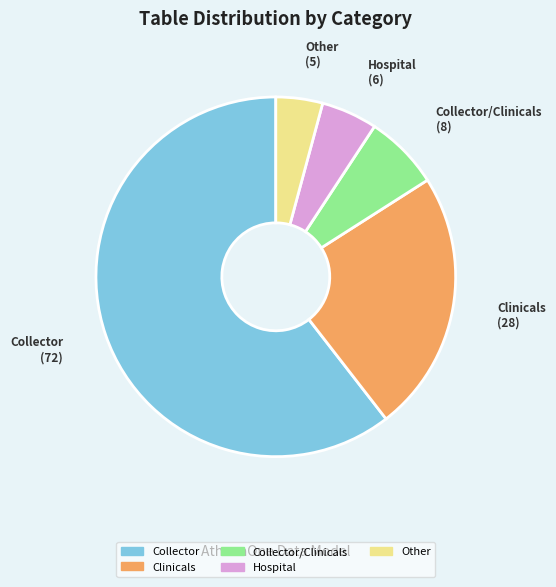

How many segments does this pie chart have?

5